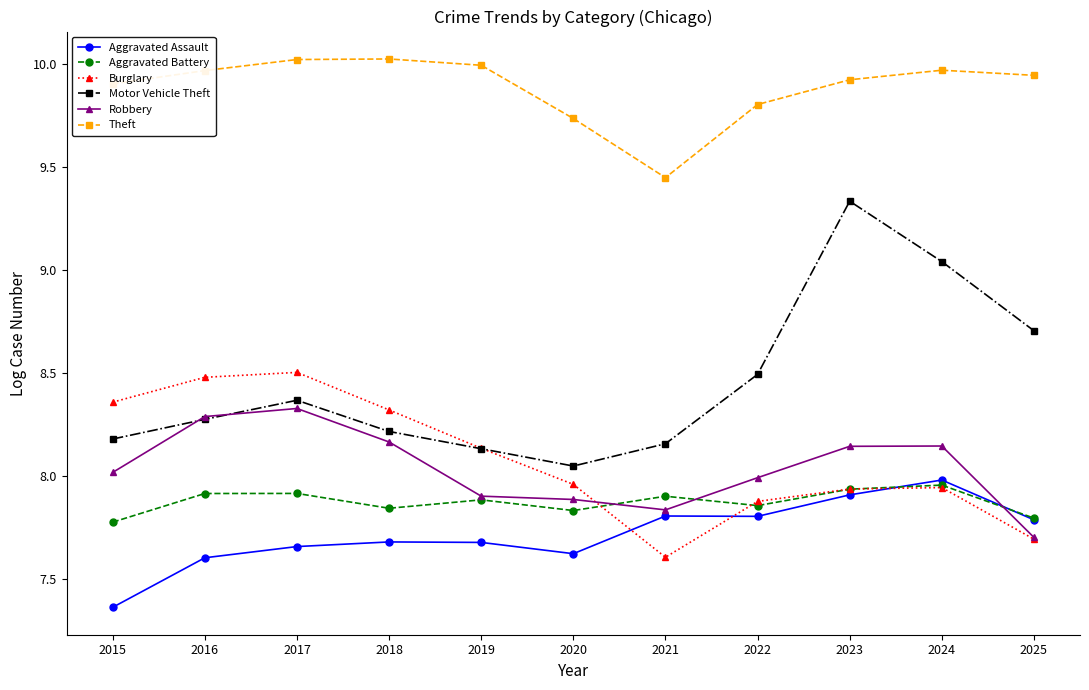

In Motor Vehicle Theft, how many points are higher than both neighbors (excluding endpoints)?

2